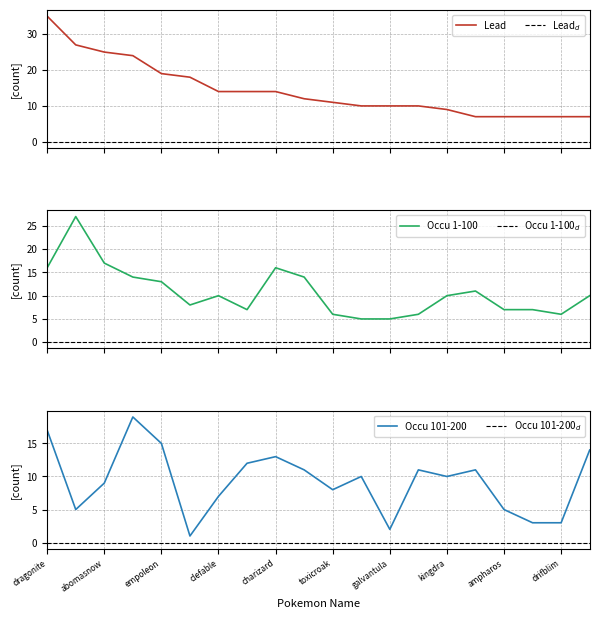

What is the highest value of the Lead series?

35